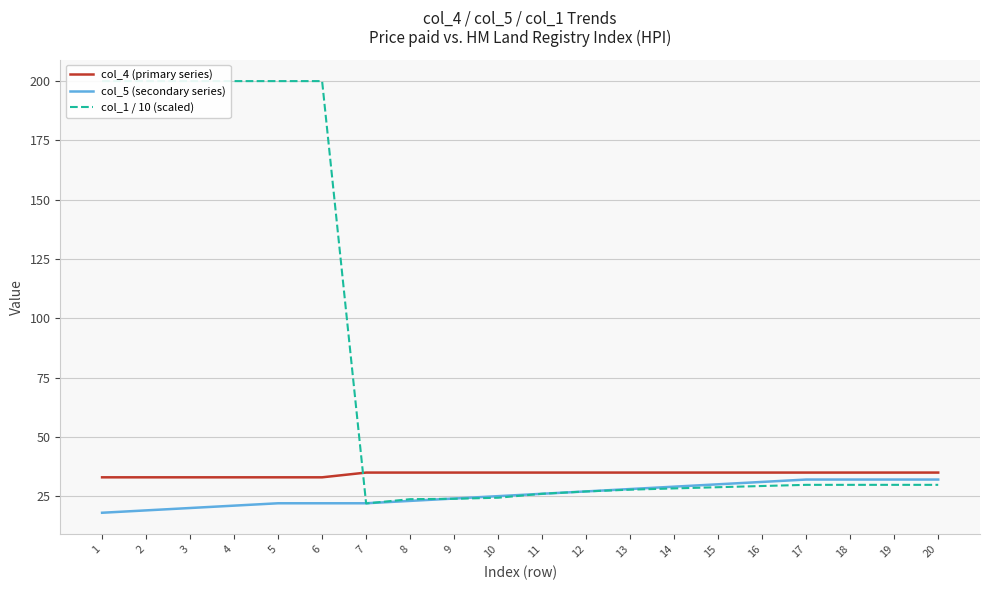

True or false: col_5 (secondary series) has more than 2 points higher than both neighbors.

False